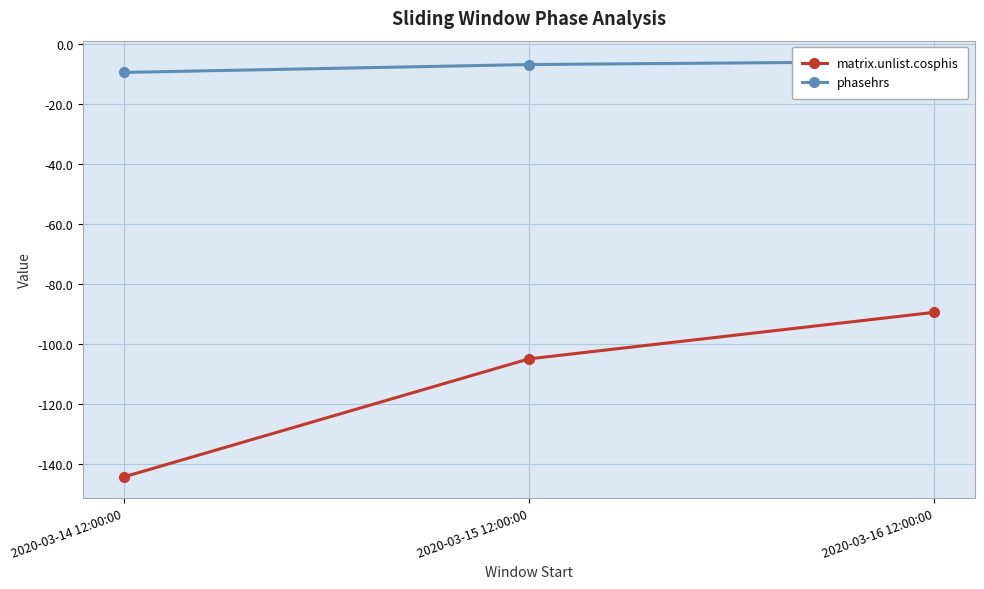

Is the value of matrix.unlist.cosphis at 2020-03-15 12:00:00 greater than the value of phasehrs at 2020-03-14 12:00:00?

No